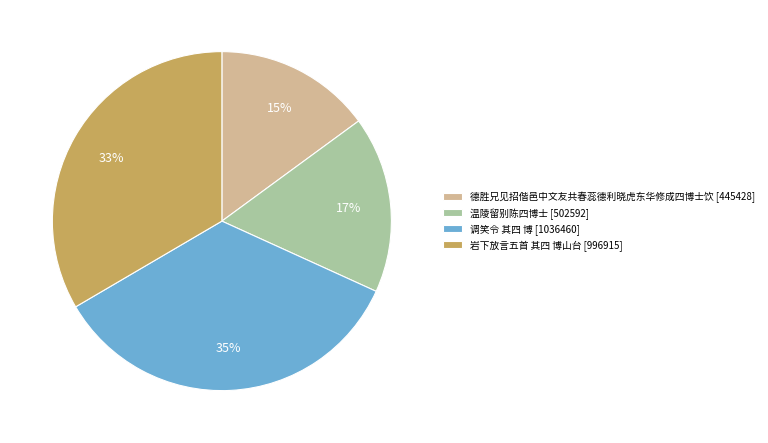

To the nearest percent, what is the combined percentage of 温陵留别陈四博士 and 岩下放言五首 其四 博山台?

50%